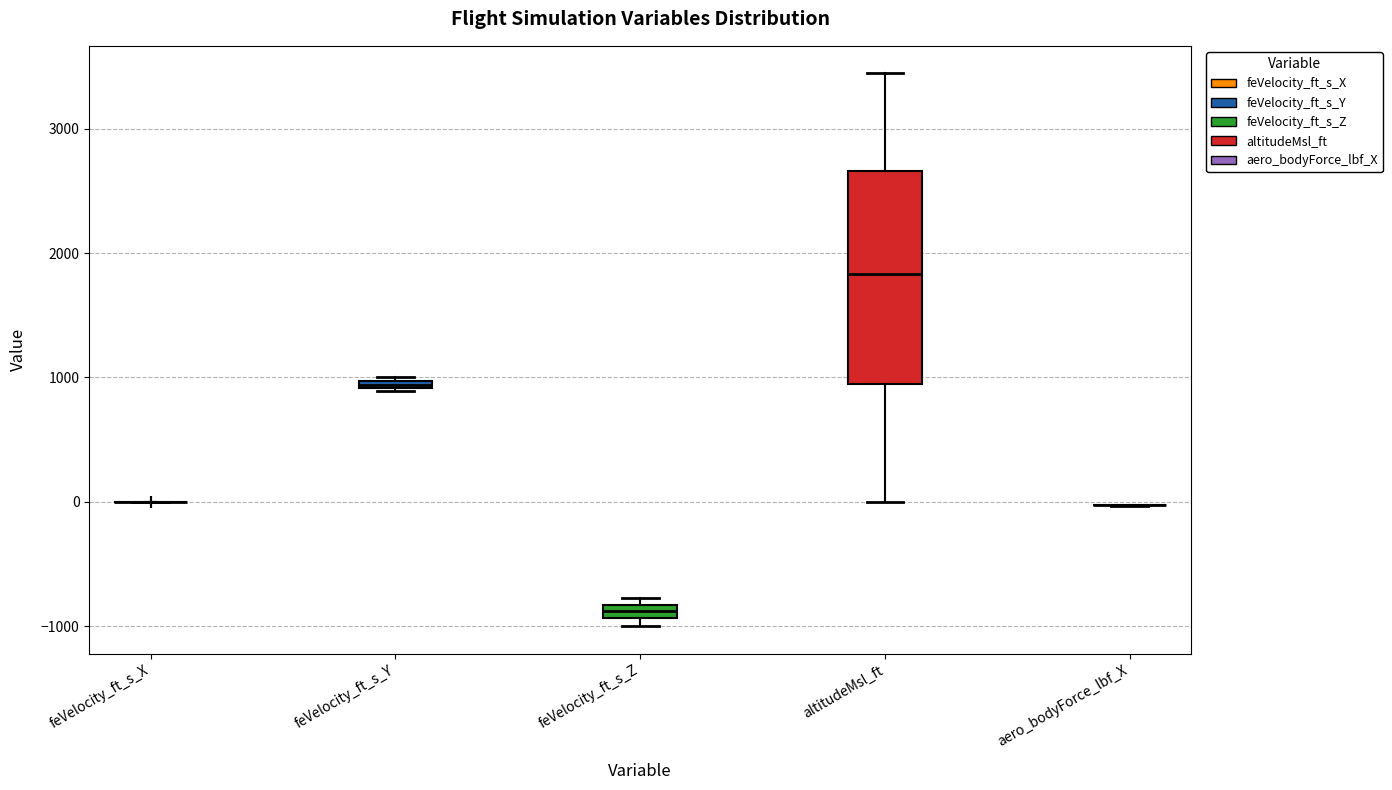

Which box is the tallest, from its lower edge to its upper edge?

altitudeMsl_ft